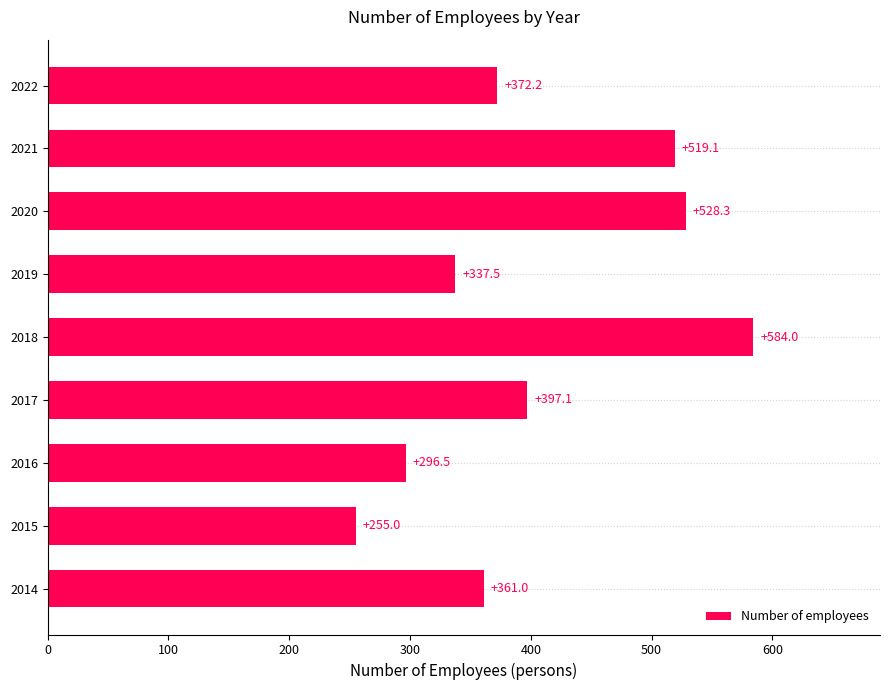

How many bars are there in total?

9